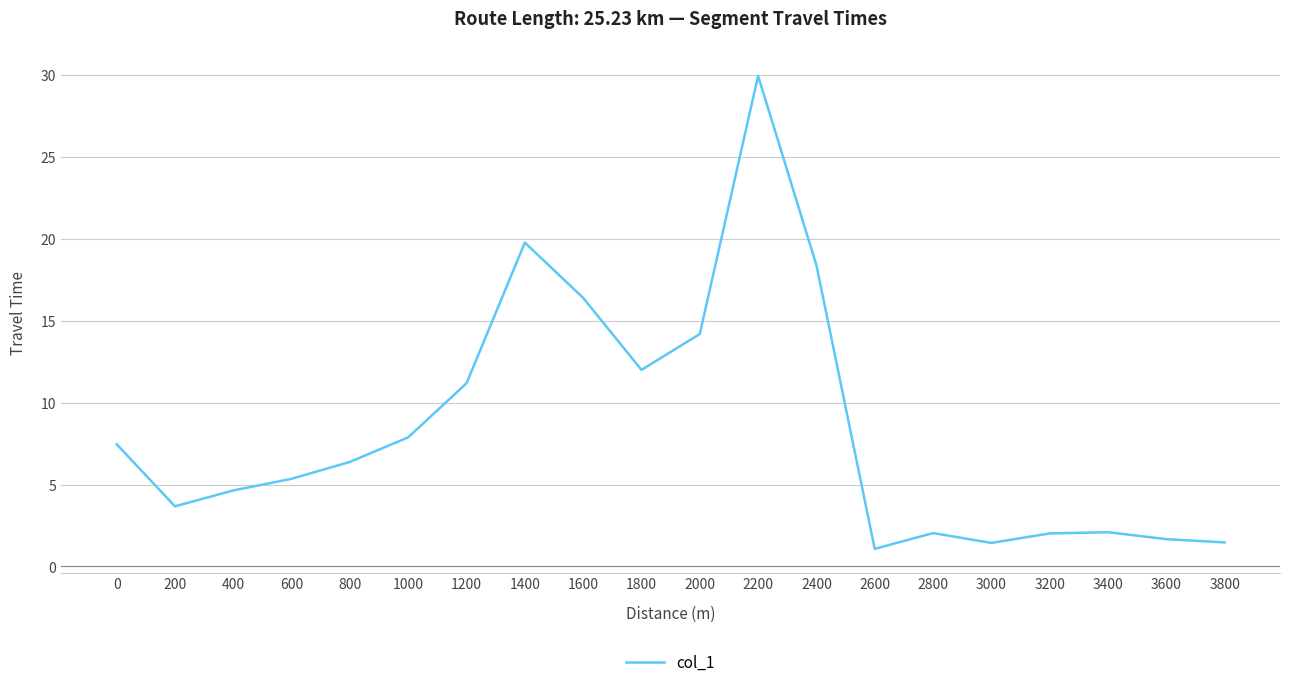

At which label is the value closest to 15?

2000